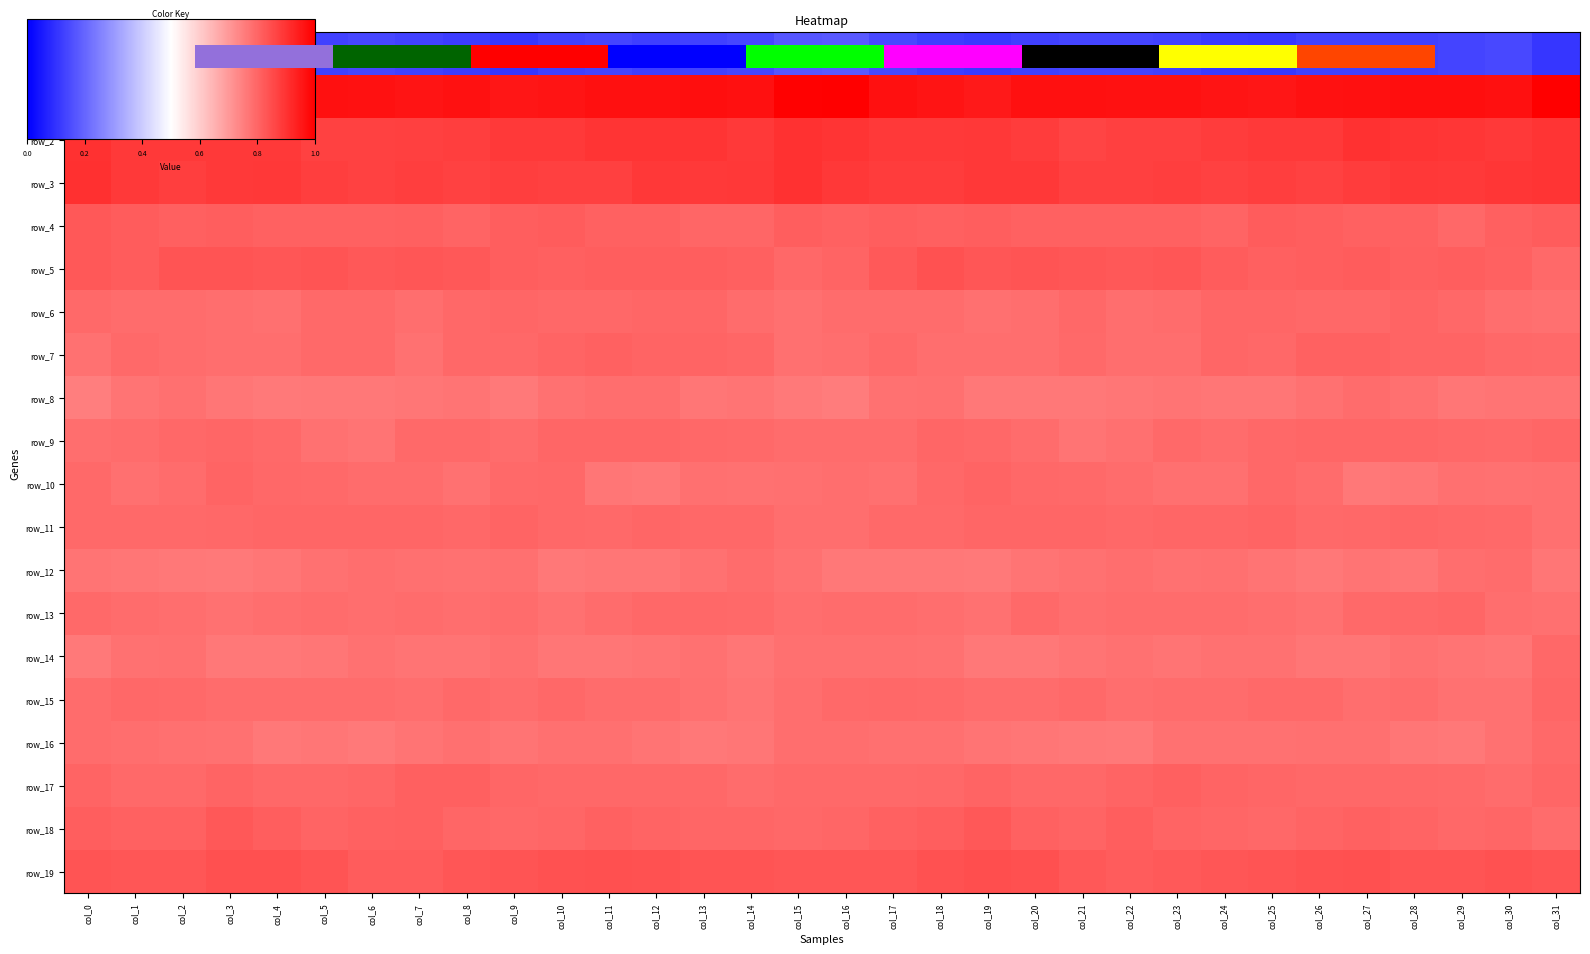

Which series changed the most between col_1 and col_2?

row_5